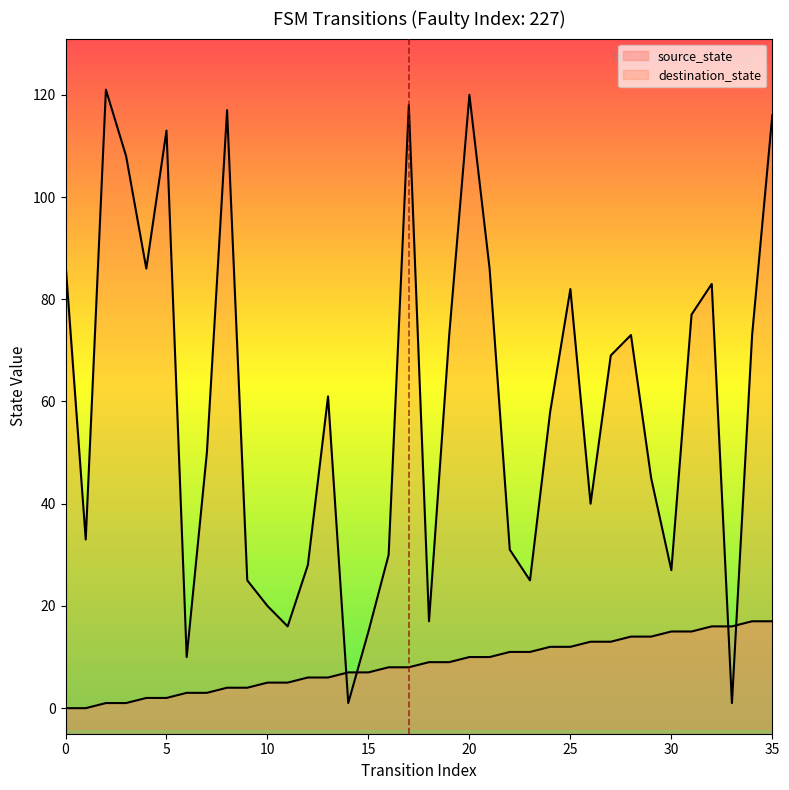

Between 8 and 23, which series saw the biggest shift?

destination_state